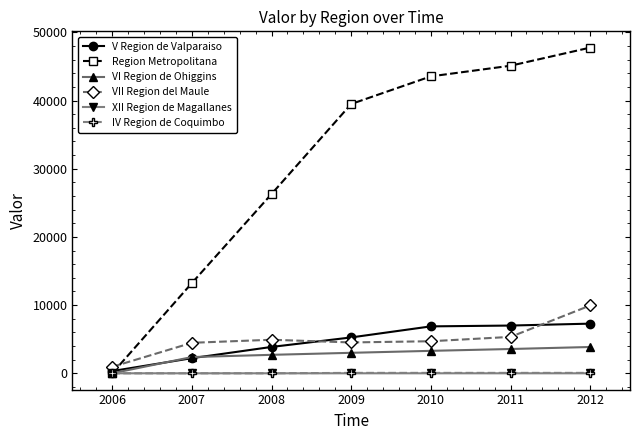

What is the difference between the highest and lowest values at 2012?

47766.5